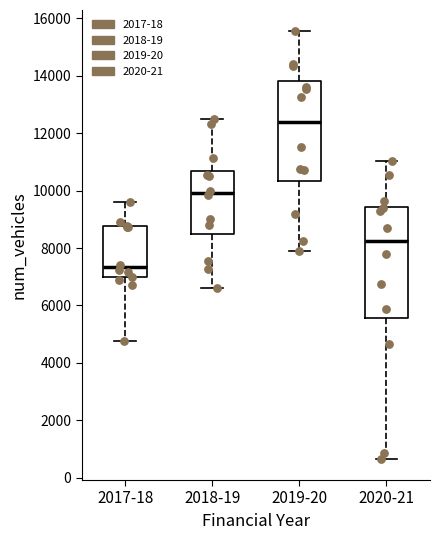

Which box has the lowest median line?

2017-18